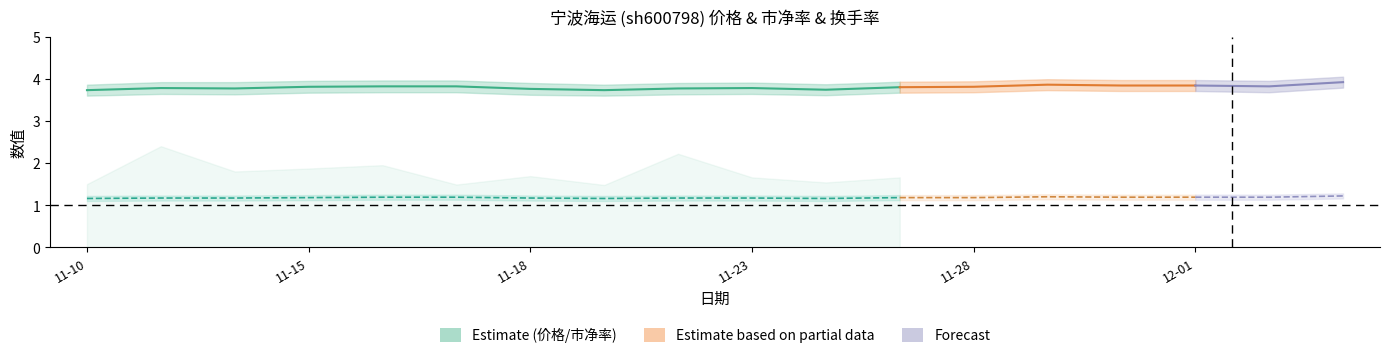

At which category is the sum across all series the highest?

2022-12-05